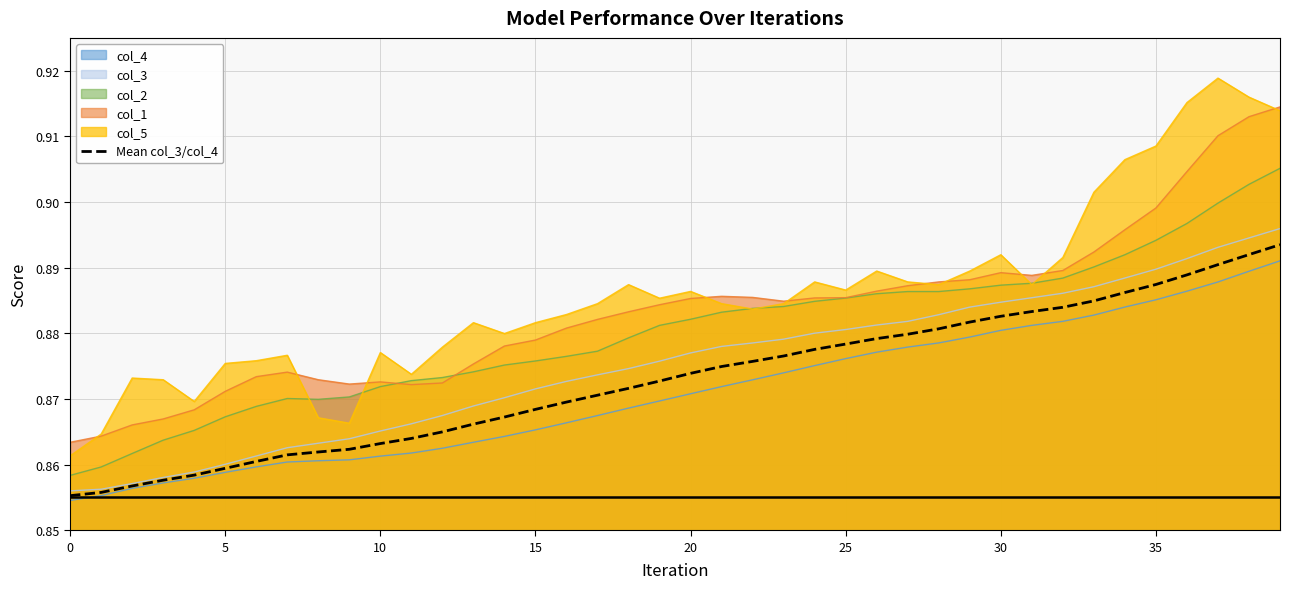

How many lines are shown in the chart?

6